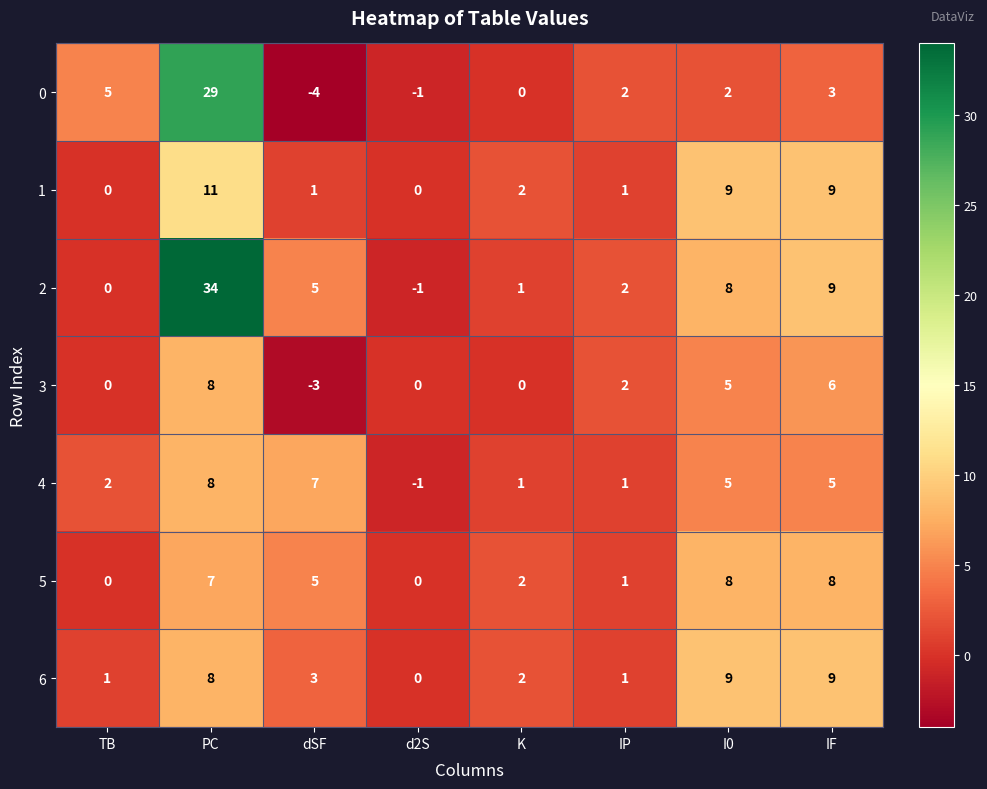

How many 5 values are between 1 and 8?

6